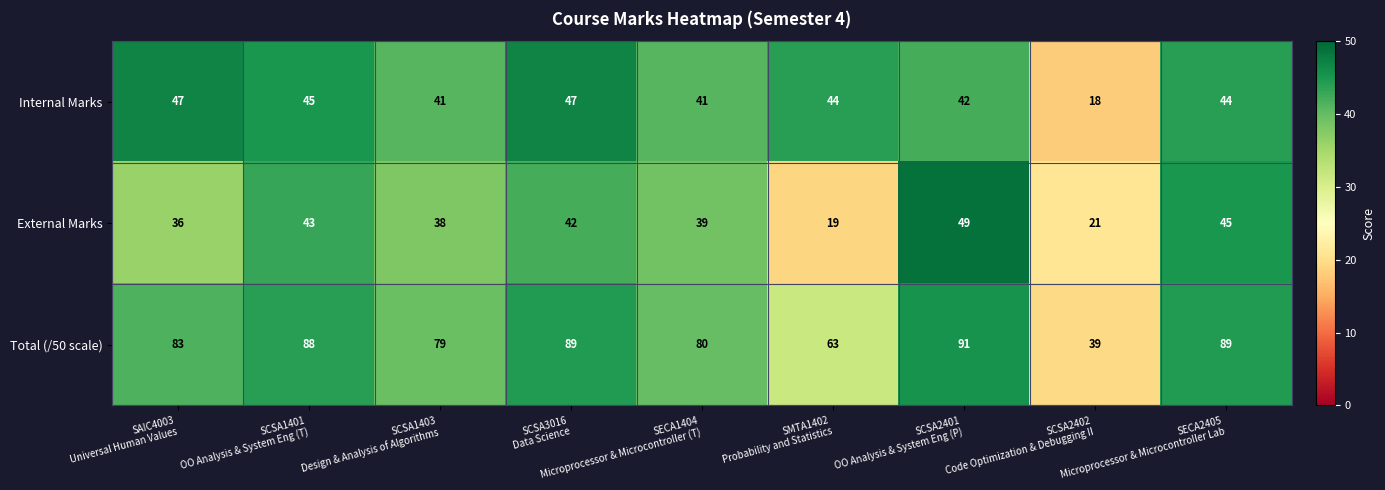

How many data points does each series have?

9